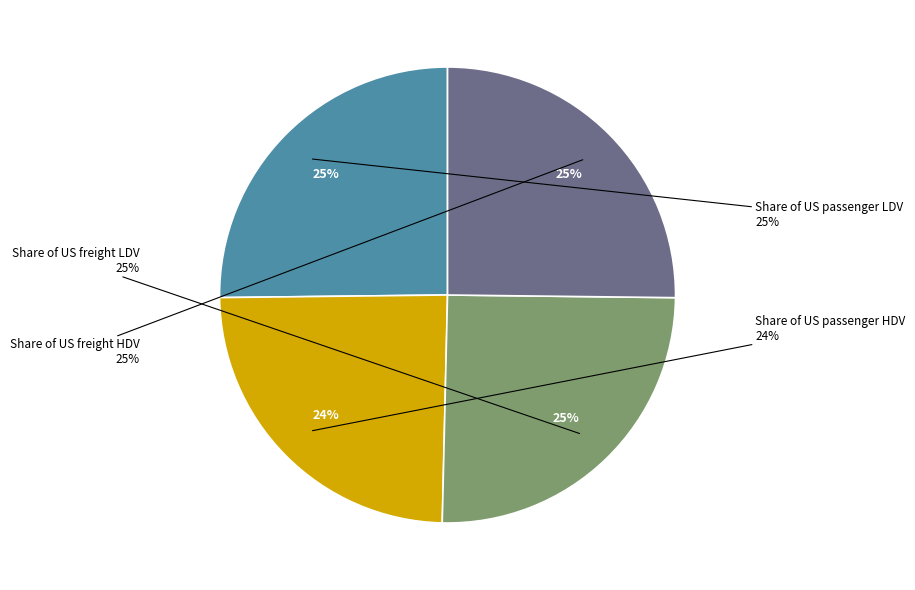

To the nearest percent, what is the difference between the Share of US freight HDV and Share of US passenger HDV slice percentages?

1%